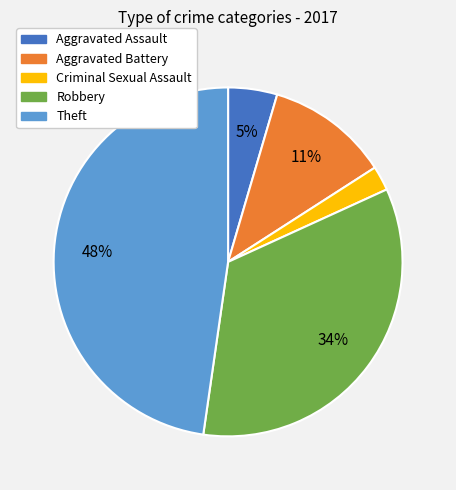

Do Theft and Aggravated Assault together represent more than half of the pie?

Yes